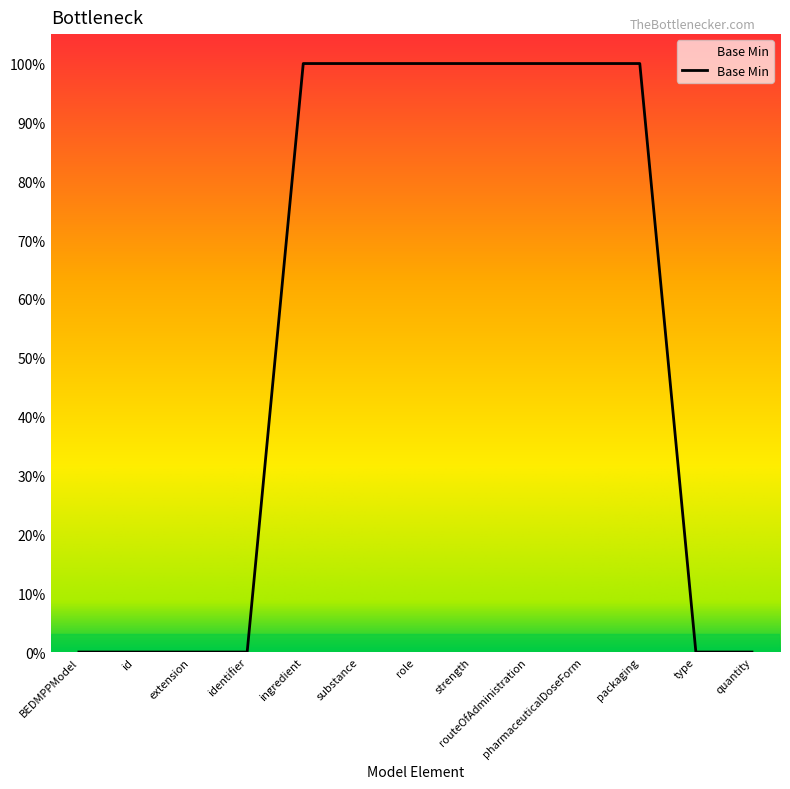

How many values are between 0 and 1?

13